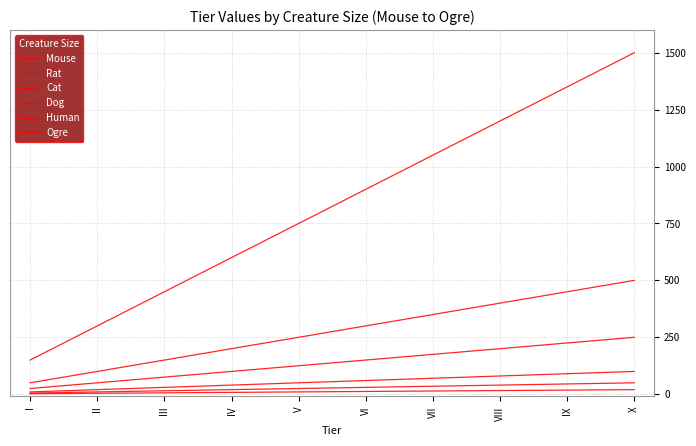

Does the chart have visible grid lines?

Yes